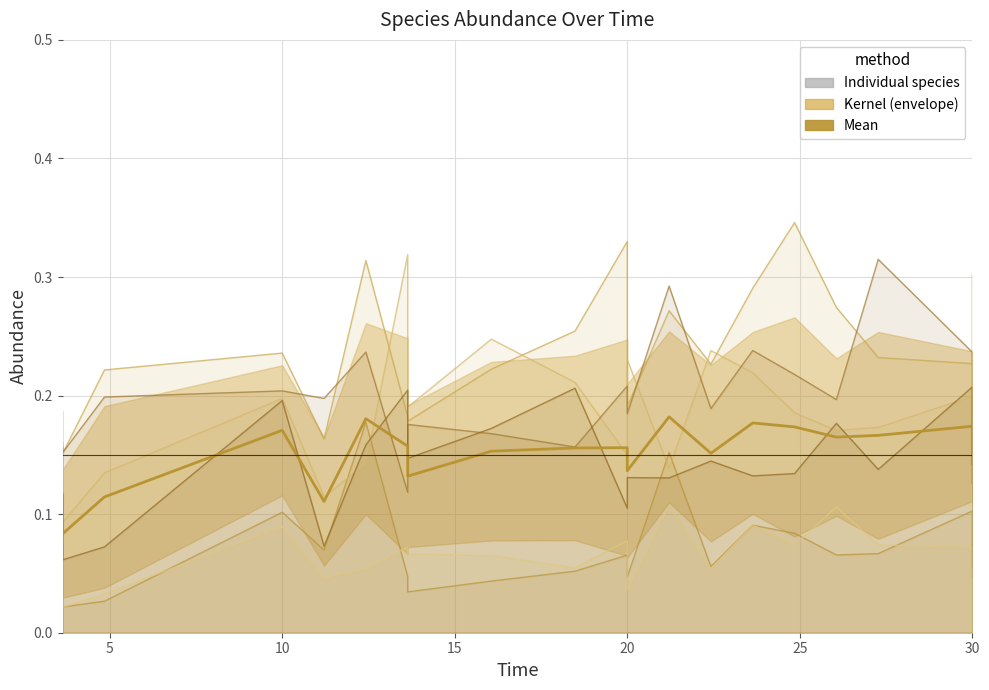

Reading left to right, extract all data points from this chart.

species_0: 0.2	0.3	0.2	0.3	0.2	0.2	0.3	0.3	0.3	0.2	0.2	0.2	0.2	0.3	0.3	0.2	0.2	0.2	0.2	0.3
species_1: 0.0	0.1	0.1	0.1	0.1	0.1	0.1	0.1	0.1	0.1	0.0	0.0	0.1	0.2	0.2	0.1	0.0	0.0	0.0	0.0
species_2: 0.3	0.2	0.2	0.2	0.2	0.1	0.1	0.2	0.2	0.2	0.1	0.1	0.2	0.1	0.1	0.1	0.2	0.2	0.2	0.2
species_3: 0.1	0.2	0.2	0.2	0.2	0.2	0.2	0.2	0.2	0.3	0.2	0.2	0.2	0.2	0.3	0.2	0.2	0.2	0.2	0.2
species_4: 0.1	0.1	0.1	0.1	0.1	0.0	0.1	0.1	0.1	0.1	0.0	0.0	0.1	0.1	0.1	0.1	0.1	0.1	0.0	0.0
species_5: 0.2	0.2	0.1	0.2	0.2	0.1	0.1	0.1	0.1	0.1	0.1	0.1	0.2	0.2	0.1	0.1	0.1	0.2	0.1	0.1